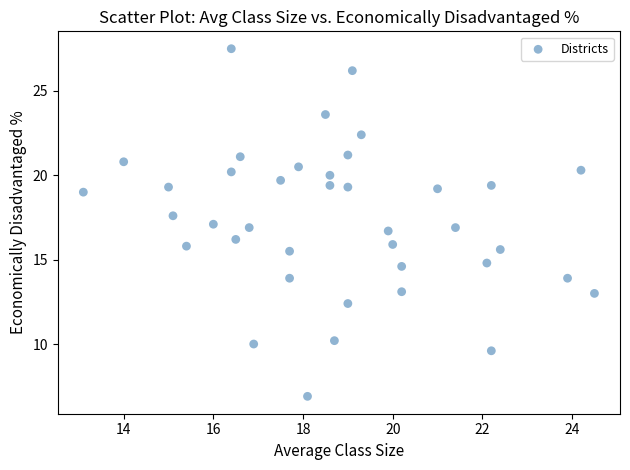

What is the range of Y values (max minus min)?

20.6